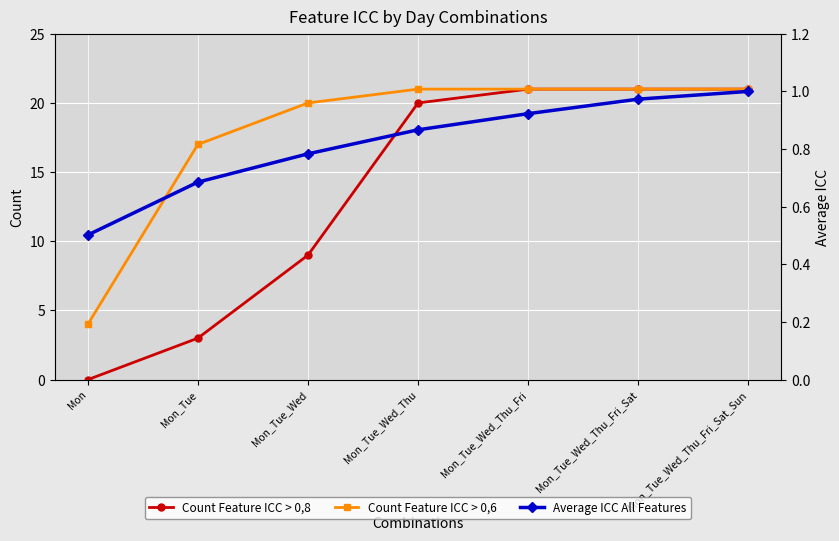

What is the difference between the maximum and second lowest values in the Count Feature ICC > 0,8 series?

18